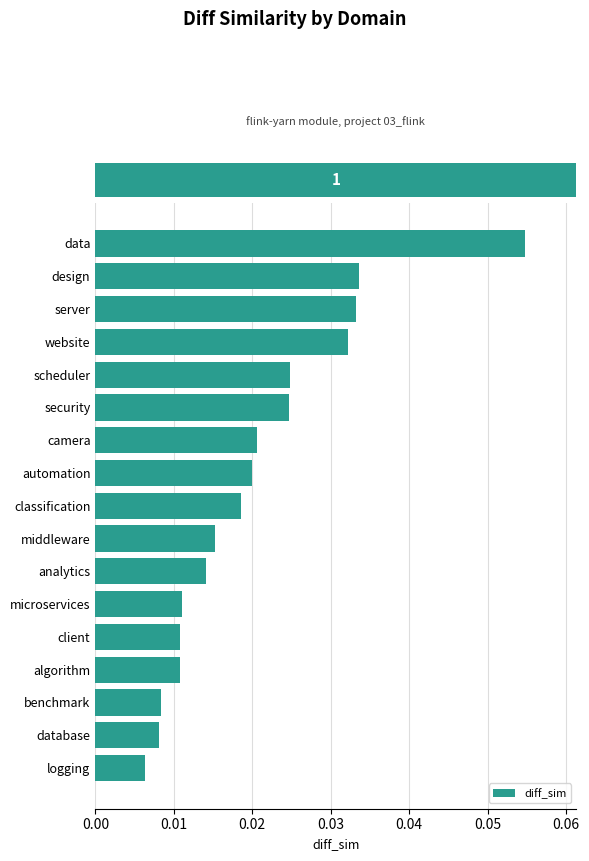

What is the sum of all values?

0.3